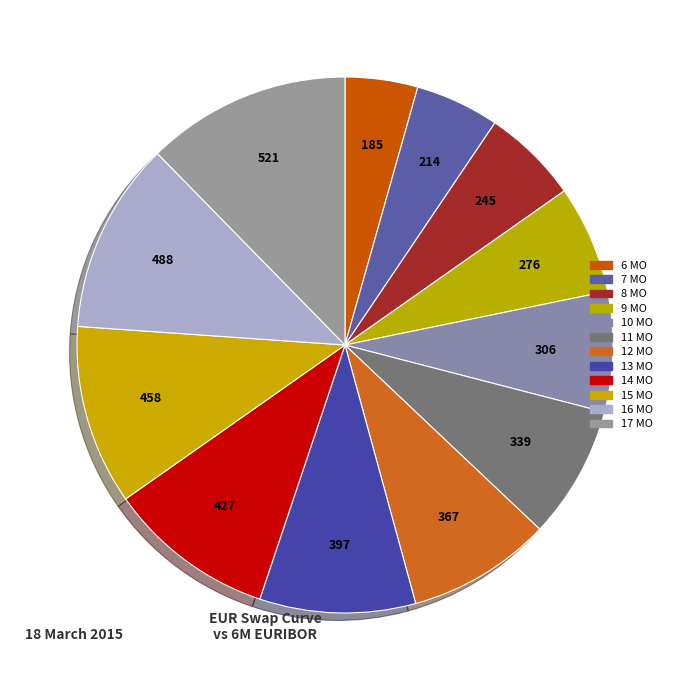

Combined, do 16 MO and 13 MO account for over 50%?

No